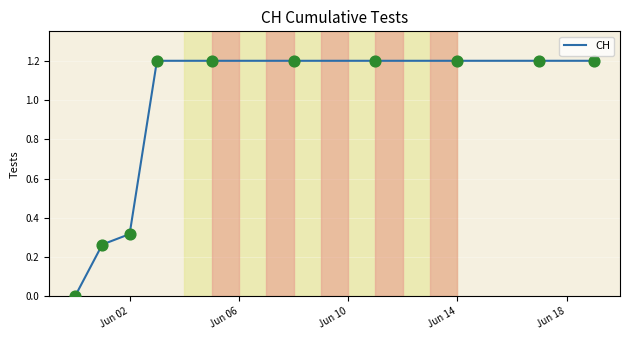

What is the maximum value shown in the chart?

1.2